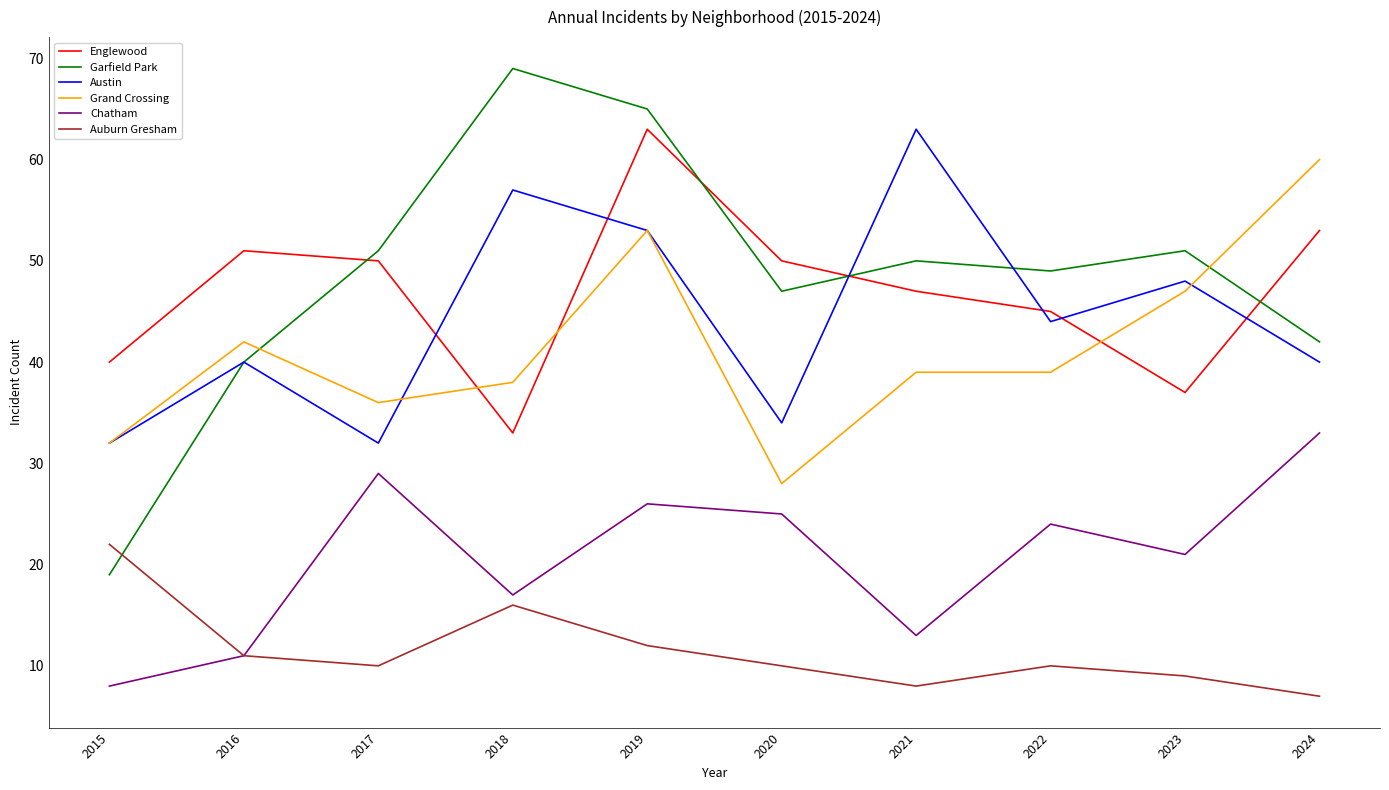

Which category has the highest value in the Chatham series?

2024